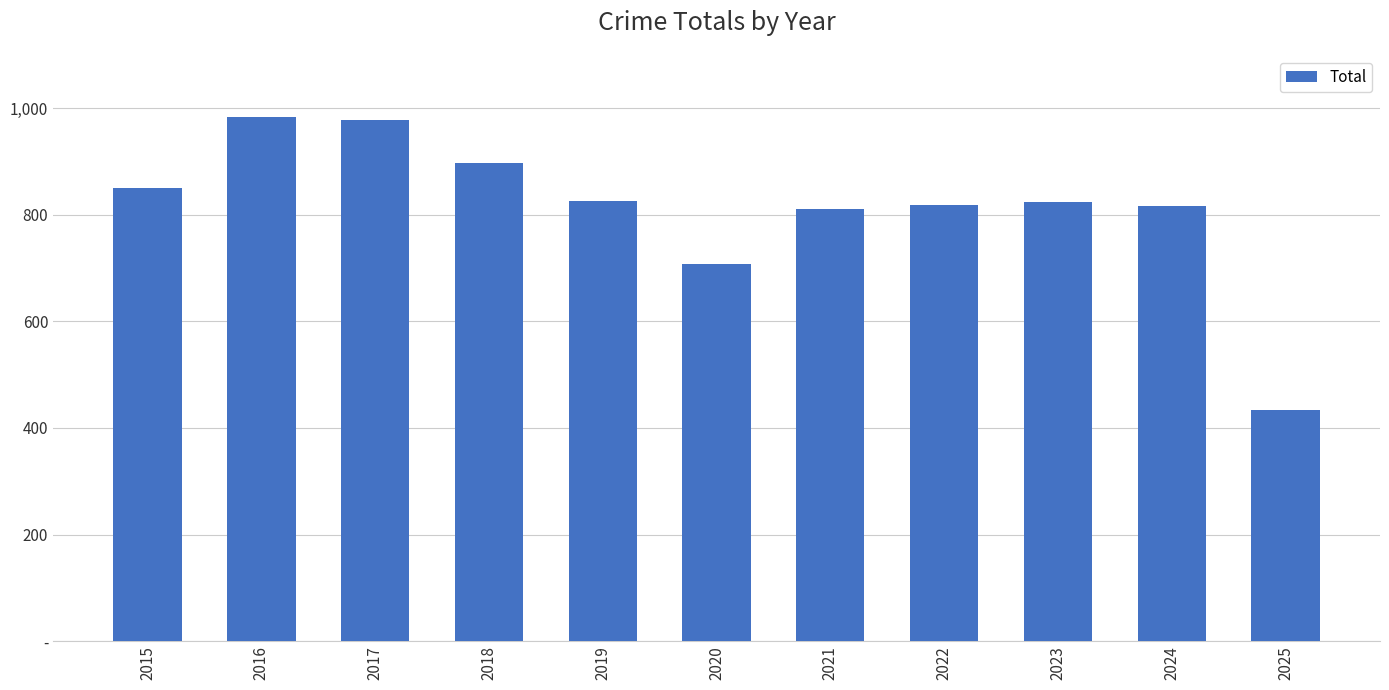

Does the chart contain any negative values?

No